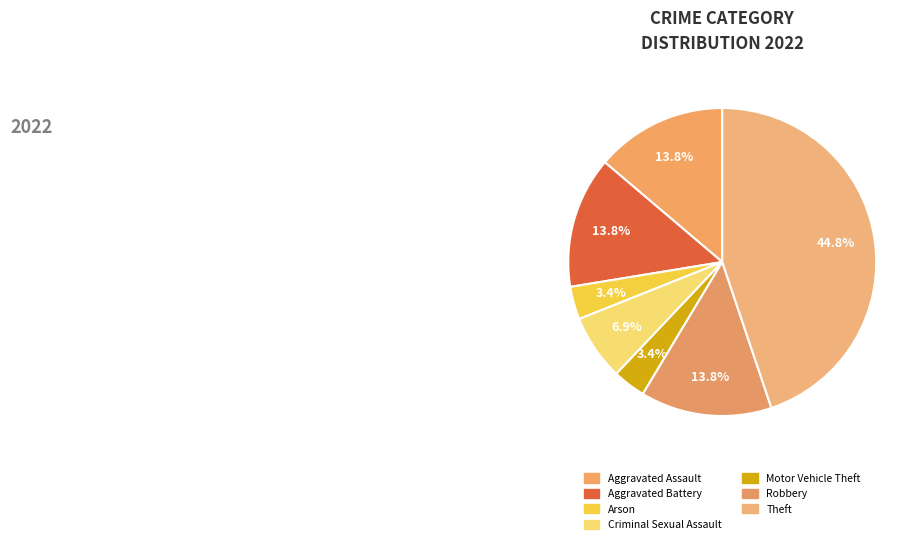

How many slices are in this pie chart?

7